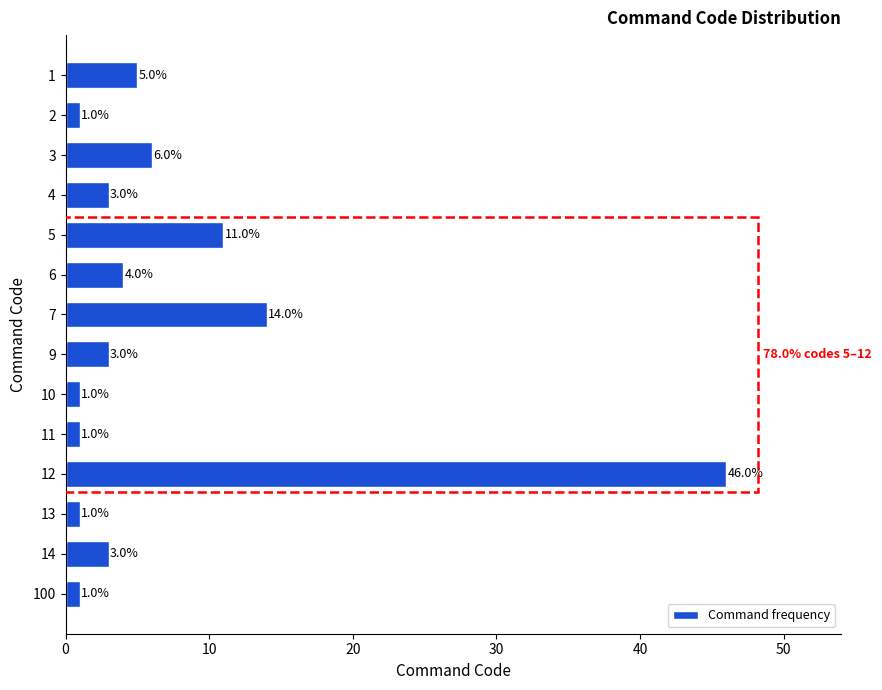

Reading top to bottom, what are all the values shown in this chart?

1=5	2=1	3=6	4=3	5=11	6=4	7=14	9=3	10=1	11=1	12=46	13=1	14=3	100=1